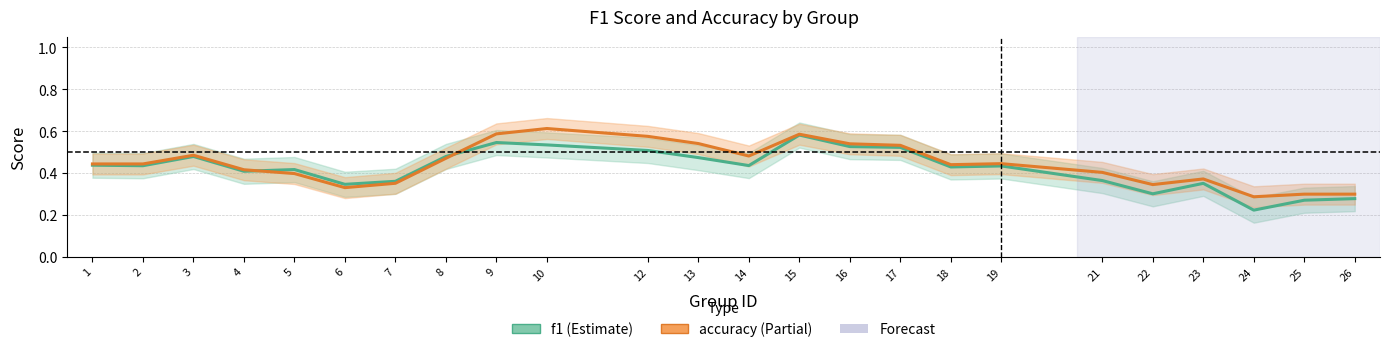

How many intersections are there between f1 and accuracy?

2